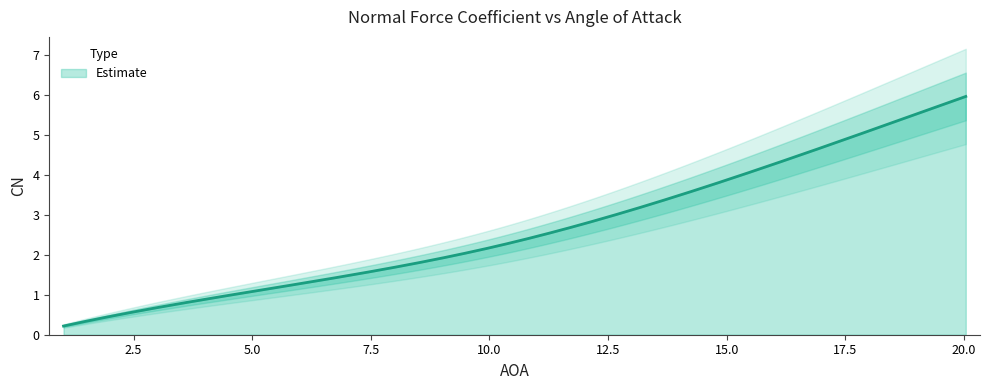

Reading right to left, extract all data points from this chart.

20.037594264458427=6.0	14.980521363306314=3.9	10.045437761295004=2.2	5.0226879031718425=1.1	1.0225664714672682=0.2